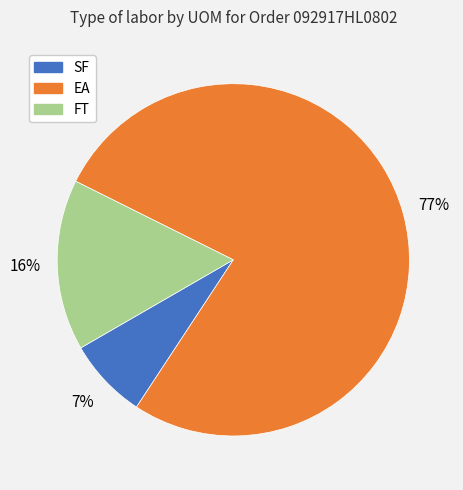

How many slices are in this pie chart?

3